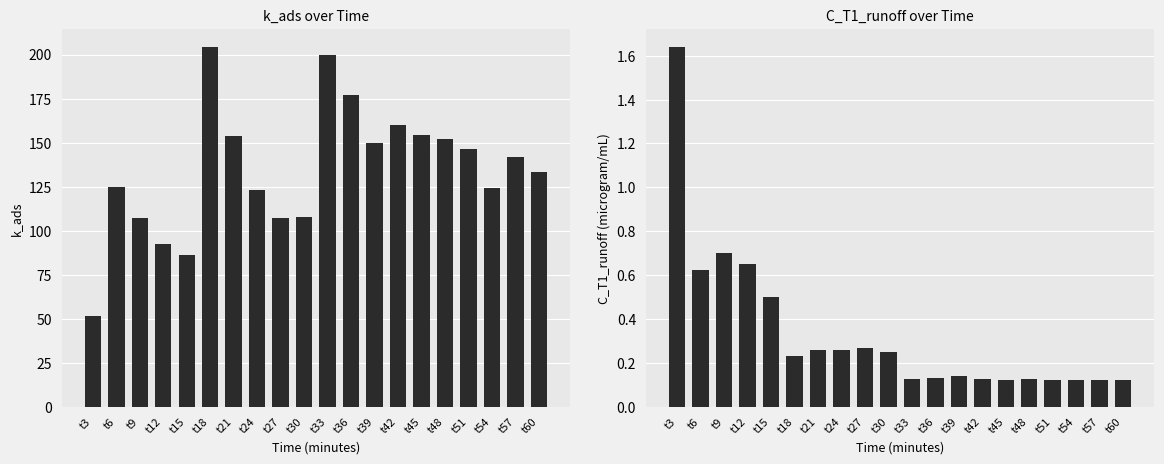

The value of k_ads at t9 is 107.1. True or false?

True